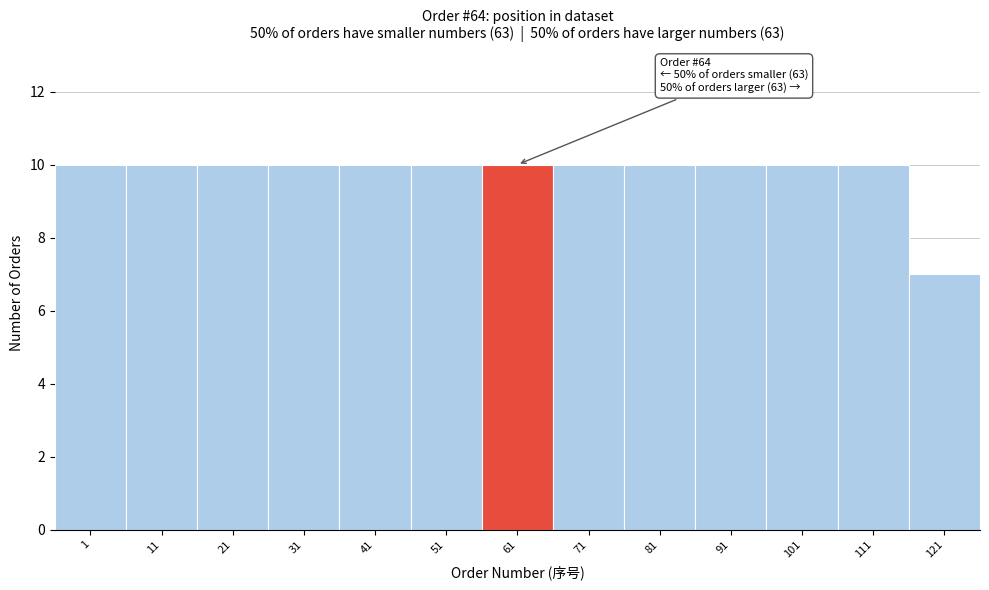

Reading right to left, what are all the values shown in this chart?

121=7	111=10	101=10	91=10	81=10	71=10	61=10	51=10	41=10	31=10	21=10	11=10	1=10